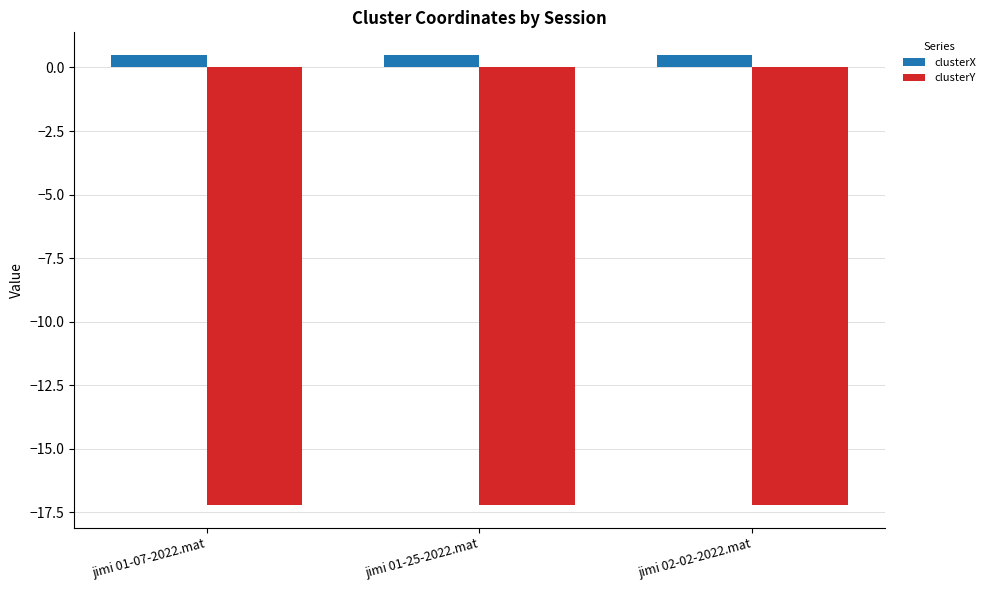

What is the value of the clusterY bar at the 1st from the left?

-17.2